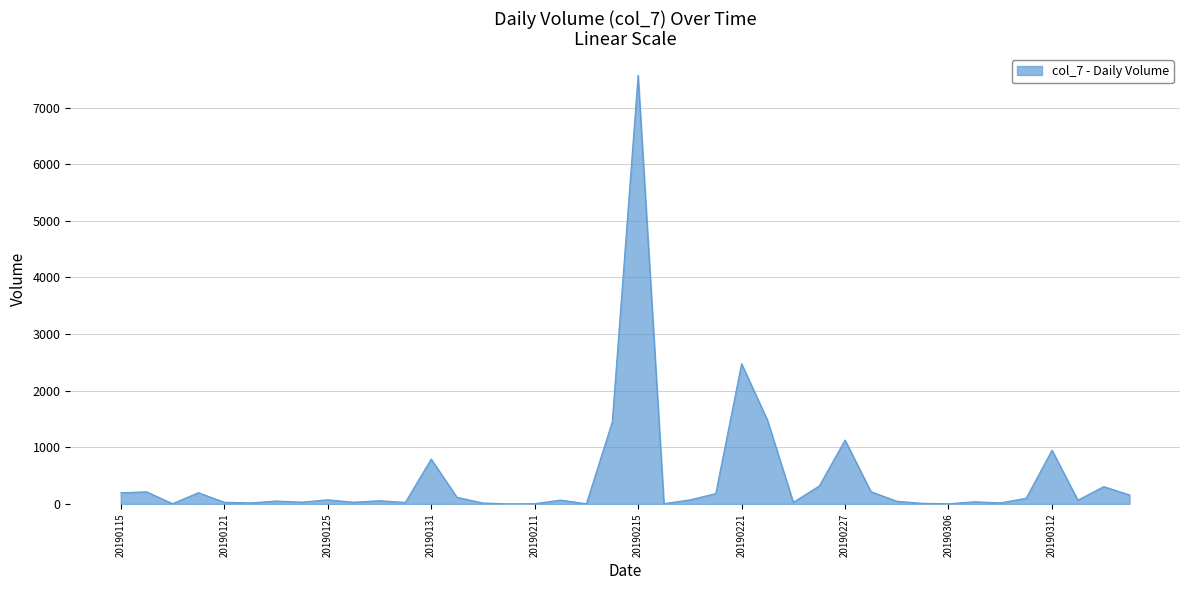

What is the greatest value displayed?

7570.4